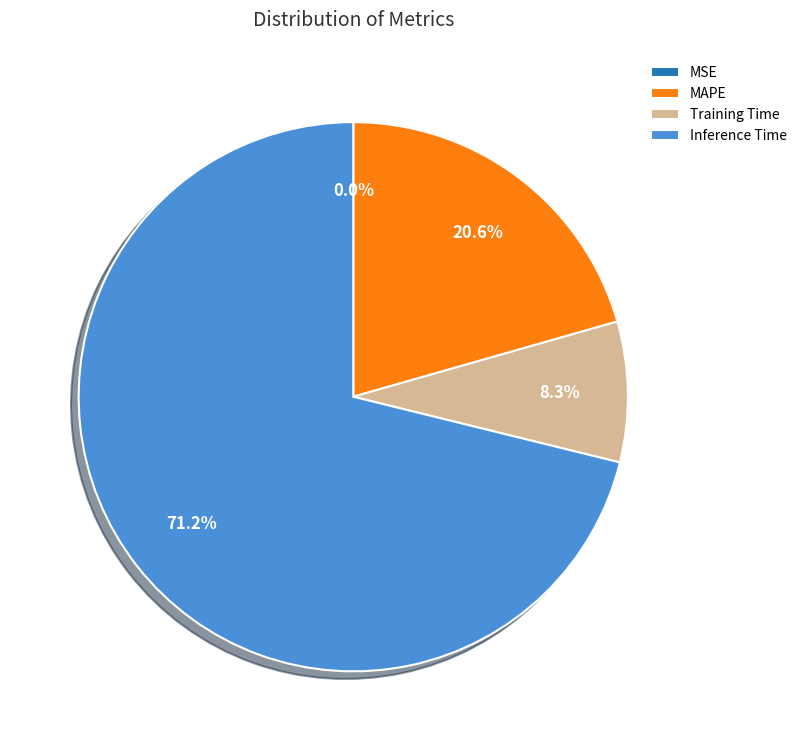

Is the sum of Inference Time and MAPE greater than half?

Yes